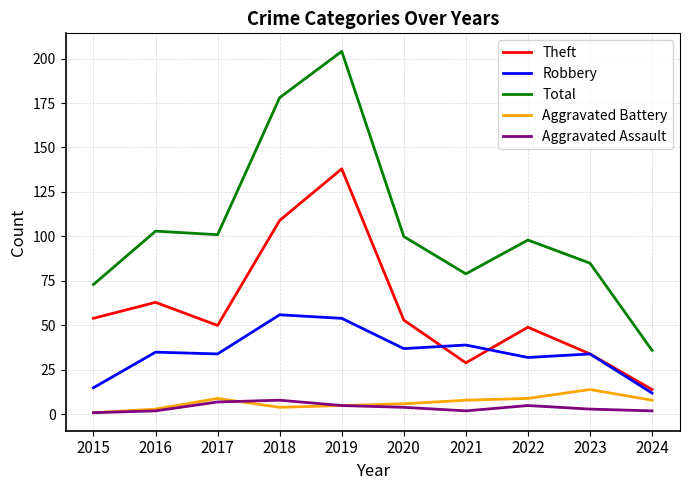

Does the chart display data point markers on the line(s)?

No